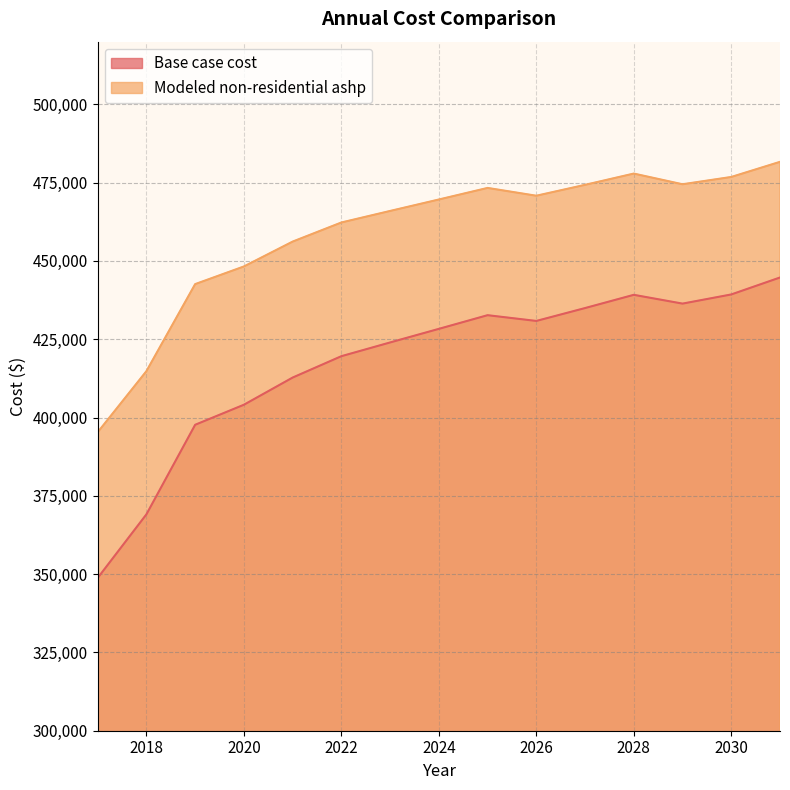

Which series has the largest total across all categories?

Modeled non-residential ashp